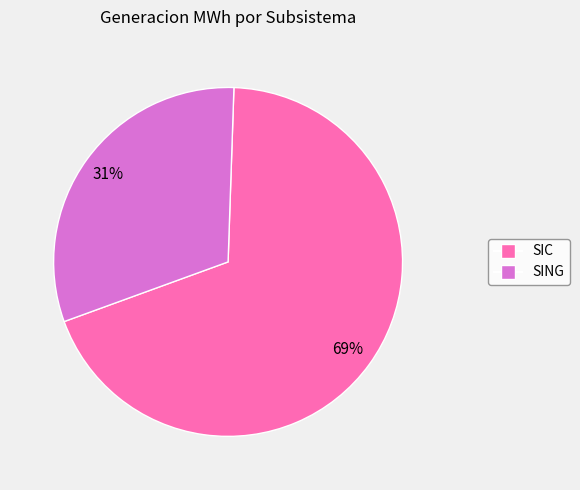

True or false: SING accounts for 41% of the total.

False